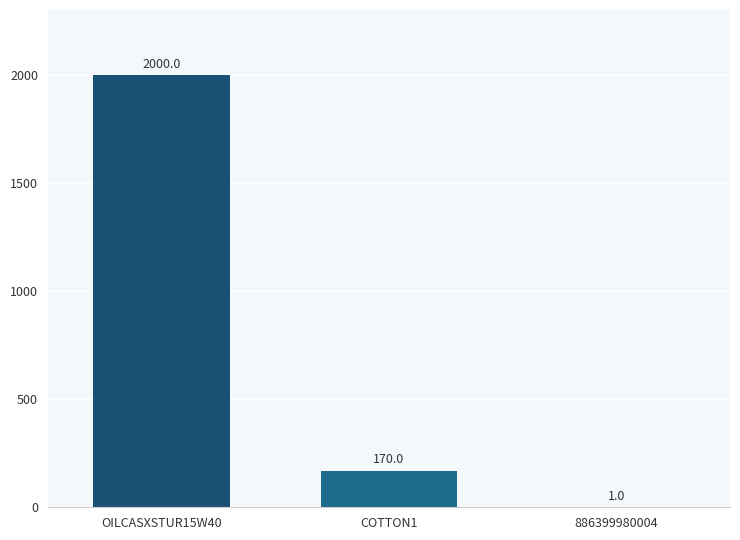

Between OILCASXSTUR15W40 and COTTON1, which is larger?

OILCASXSTUR15W40